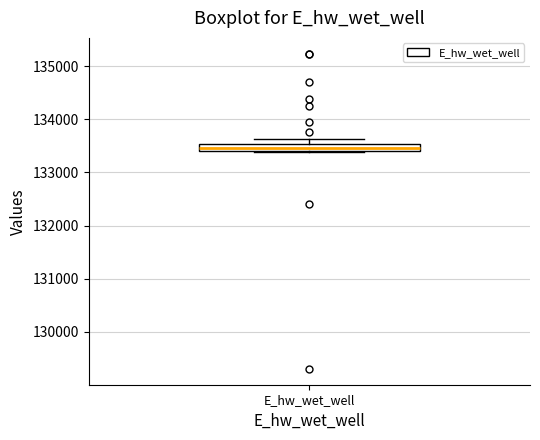

Where is the upper edge of the box for E_hw_wet_well on the y-axis? The values are not printed on the chart, so give them approximately, as read against the axis.

133500